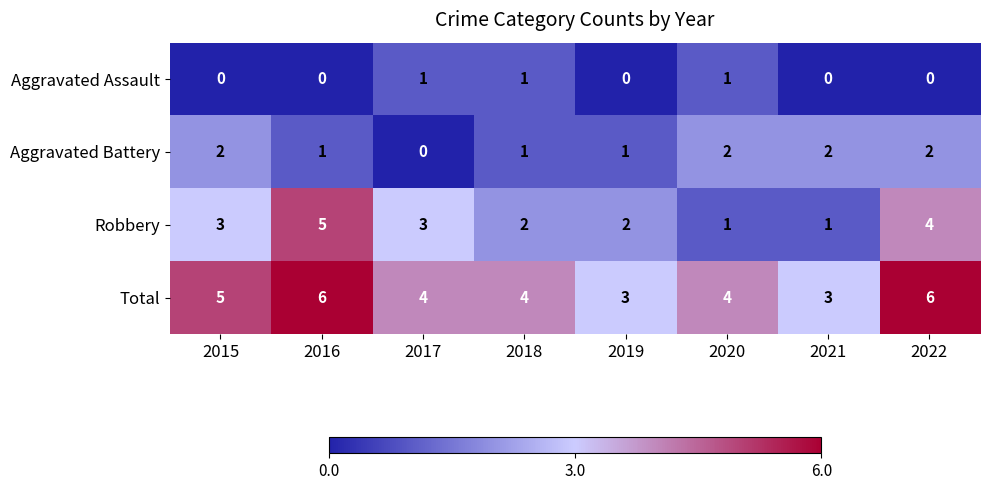

Count the Aggravated Battery values in the range 1 to 2.

7